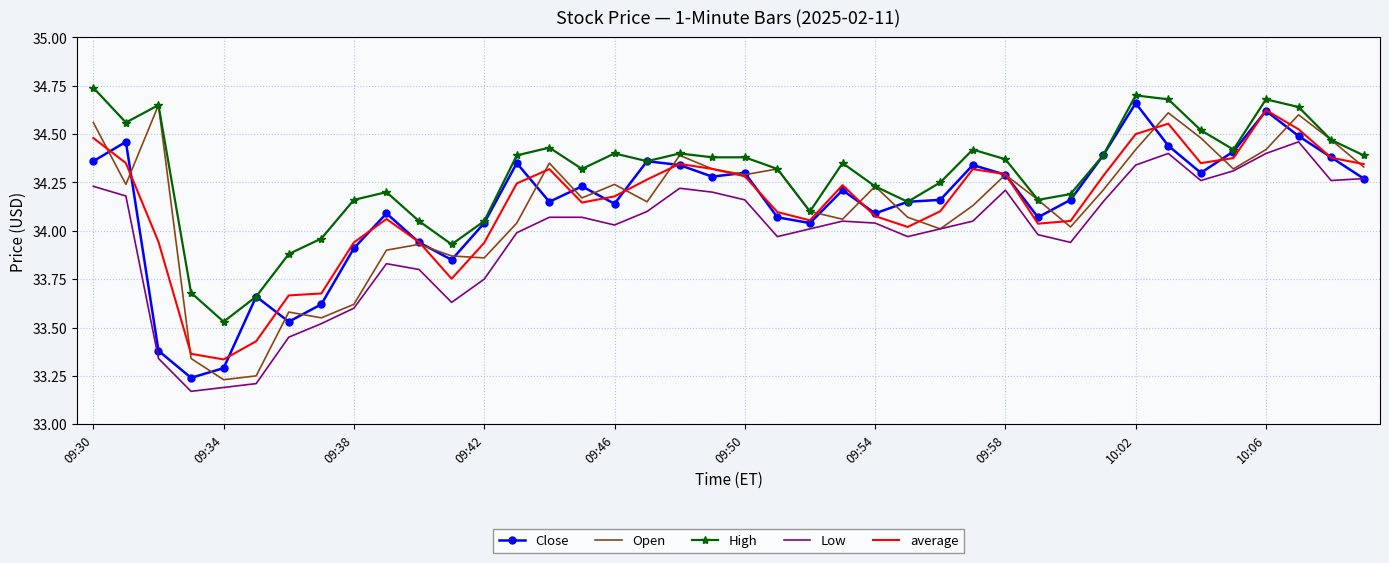

At how many categories does at least one series exceed 33?

40